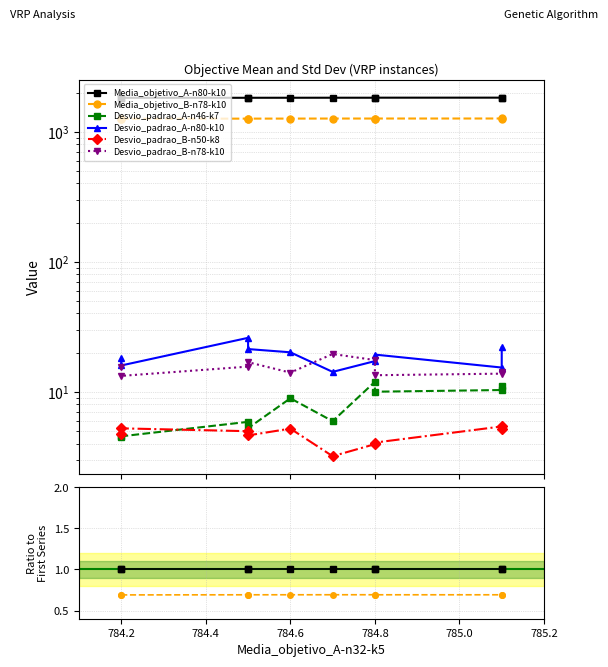

At which category does Desvio_padrao_B-n50-k8 reach its first local peak?

784.2